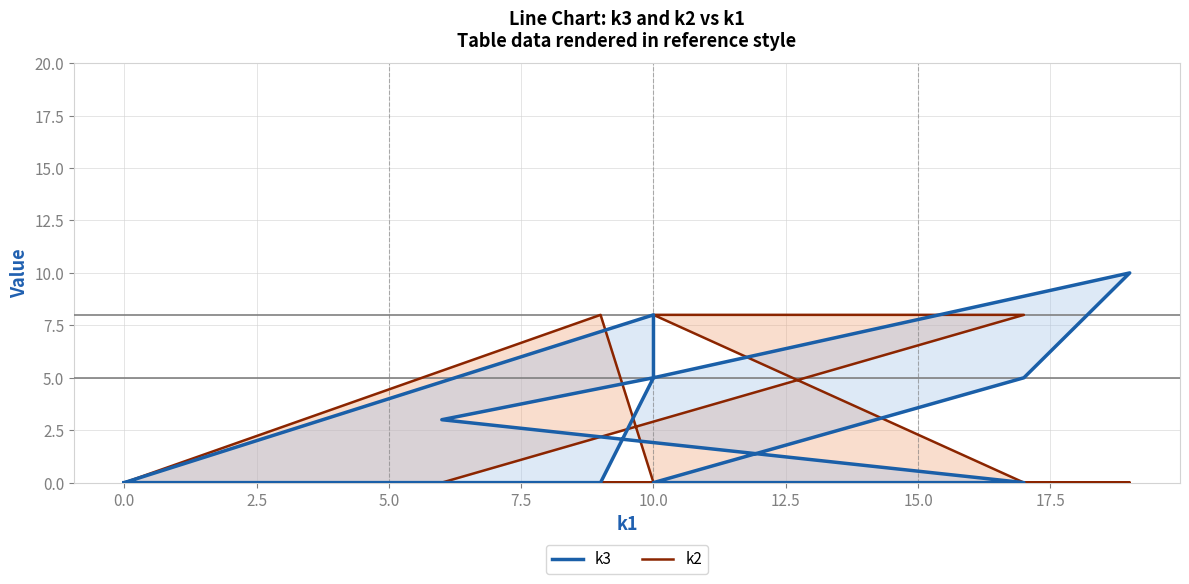

The k2 series shows 0 at 17.5. True or false?

True